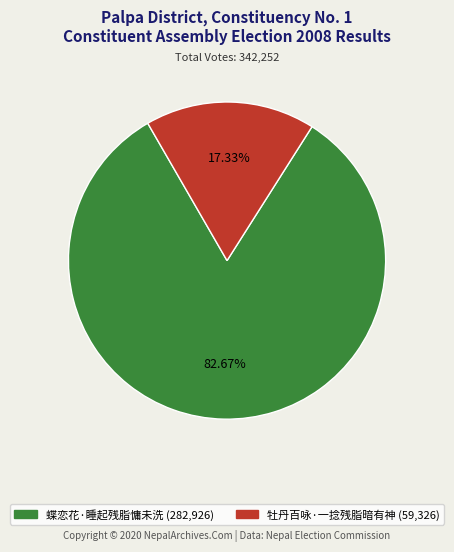

What is the total percentage of 蝶恋花·睡起残脂慵未洗 and 牡丹百咏·一捻残脂暗有神?

100.0%